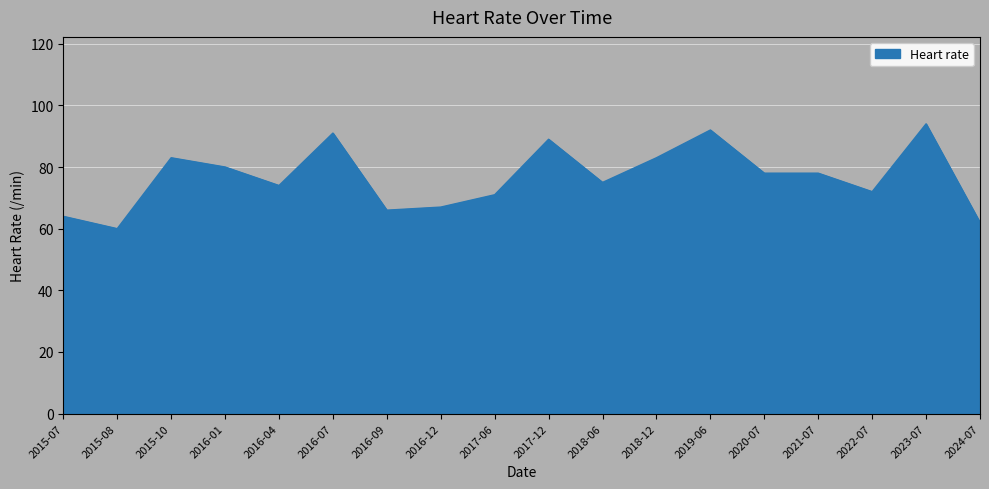

Reading left to right, what are all the values shown in this chart?

64	60	83	80	74	91	66	67	71	89	75	83	92	78	78	72	94	62